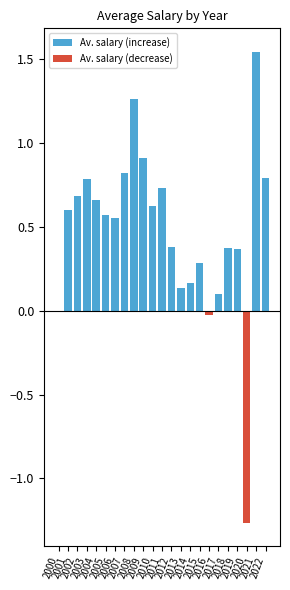

How many bars are there in total?

46